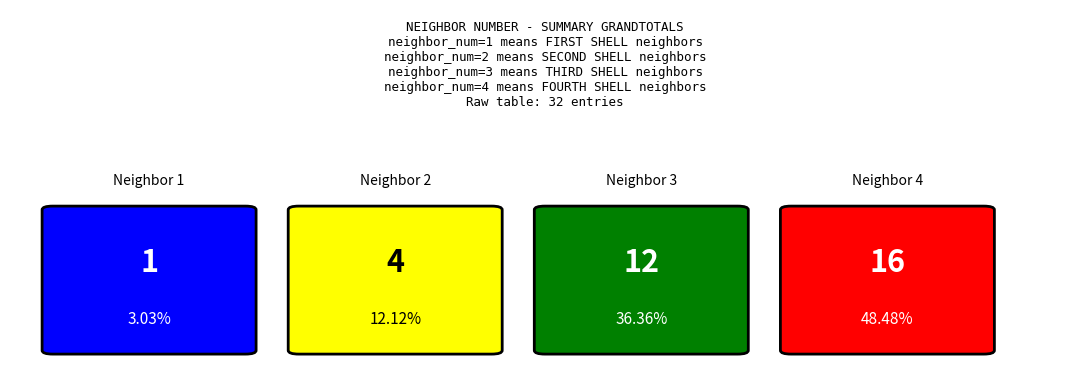

Reading left to right, transcribe all the data shown in this chart.

0=1	1=4	2=12	3=16